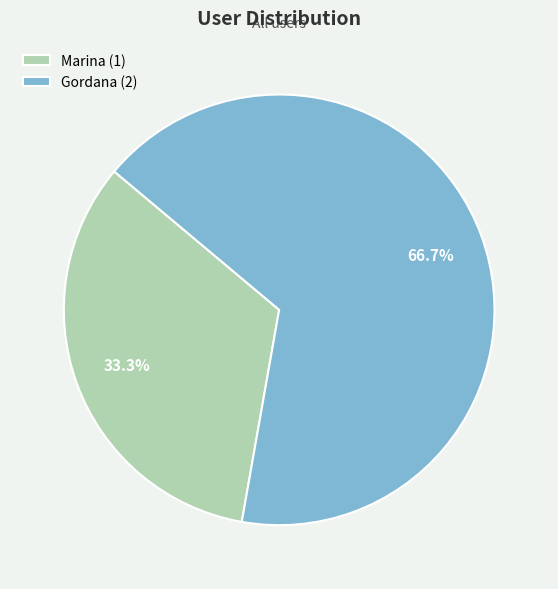

The Marina slice represents 20% of the pie. True or false?

False